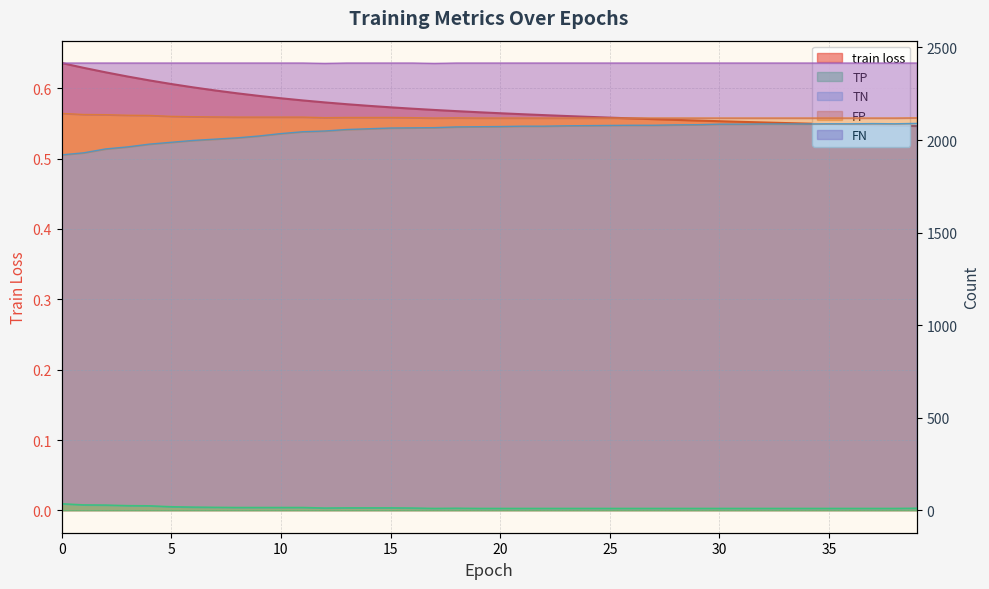

Which category has the lowest value in the train loss series?

39